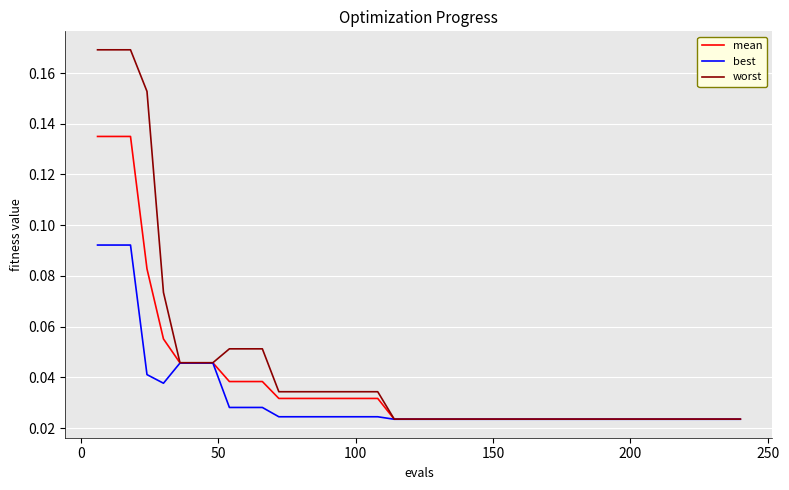

How many worst values are between 0 and 1?

40